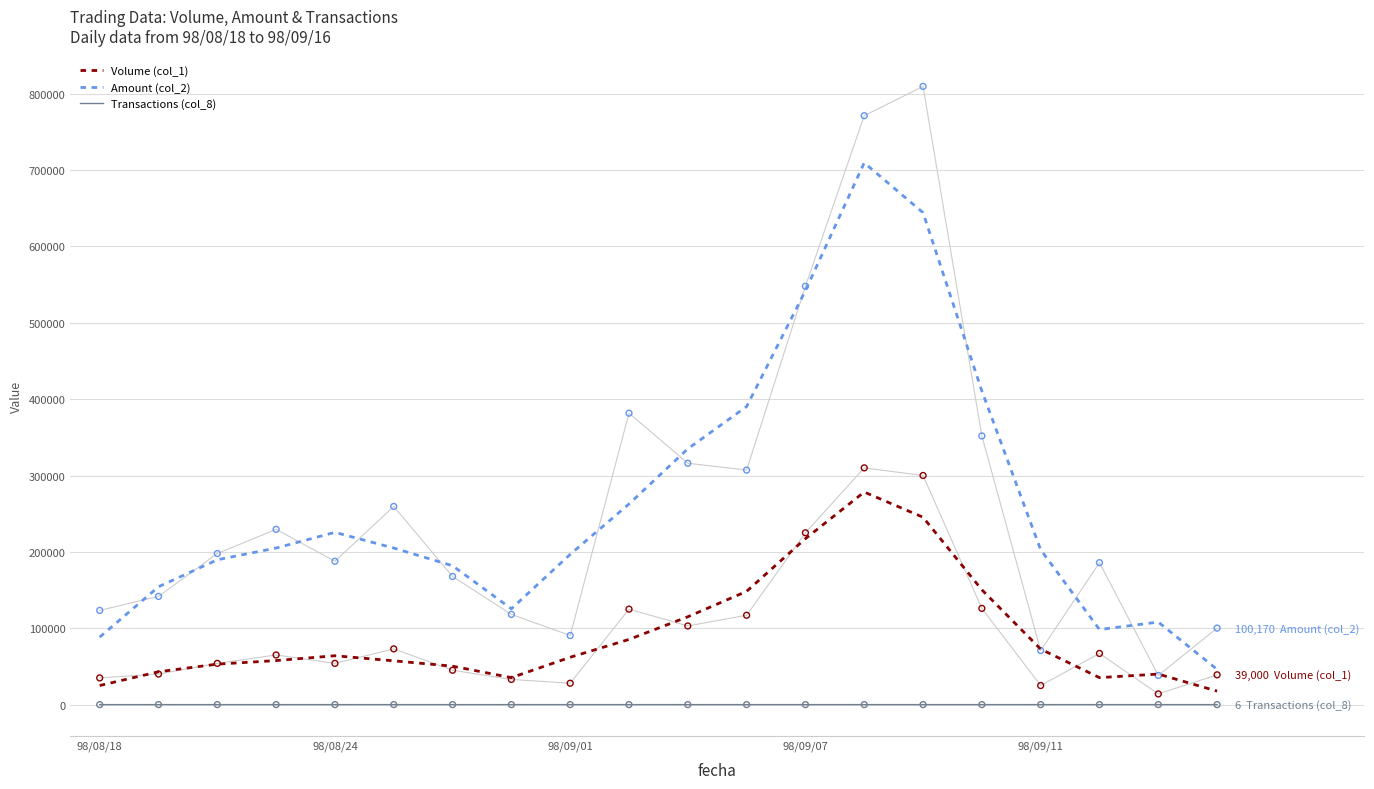

Which series contains the highest Y value?

Amount (col_2)